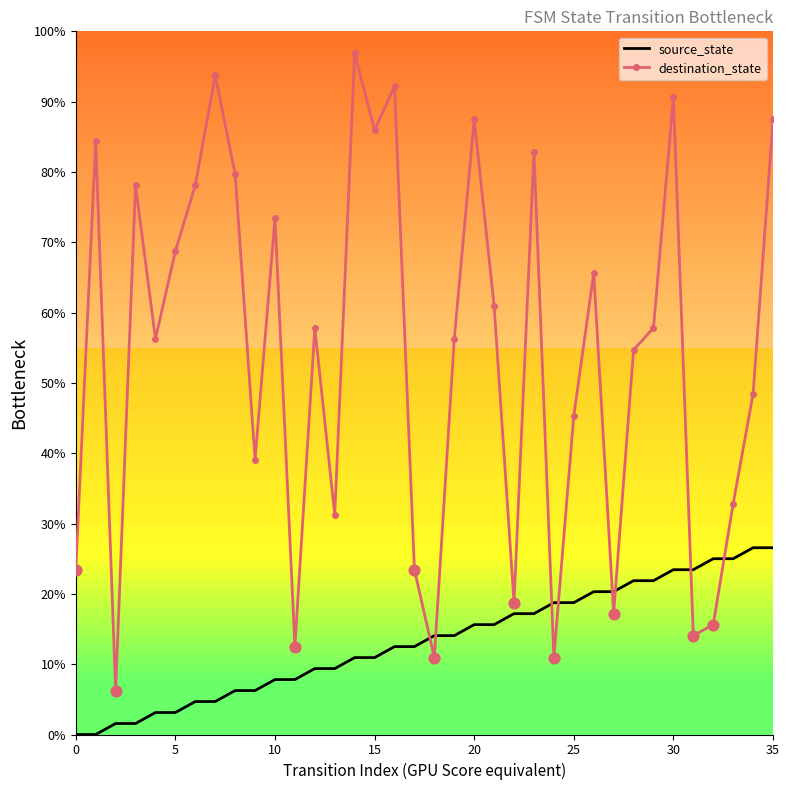

Which series has the largest total across all categories?

destination_state